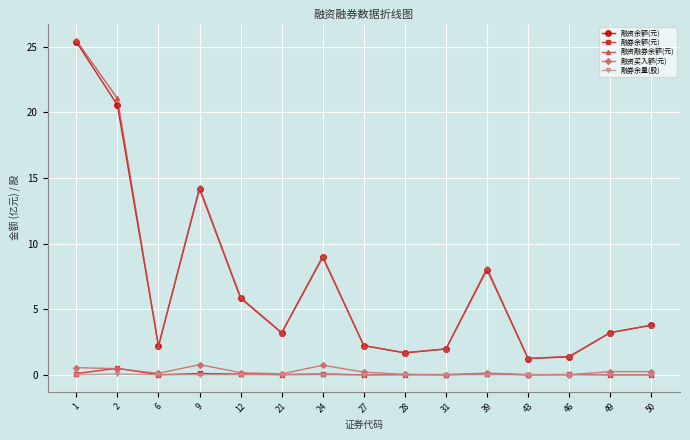

True or false: 融资买入额(元) and 融券余额(元) intersect in this chart.

True